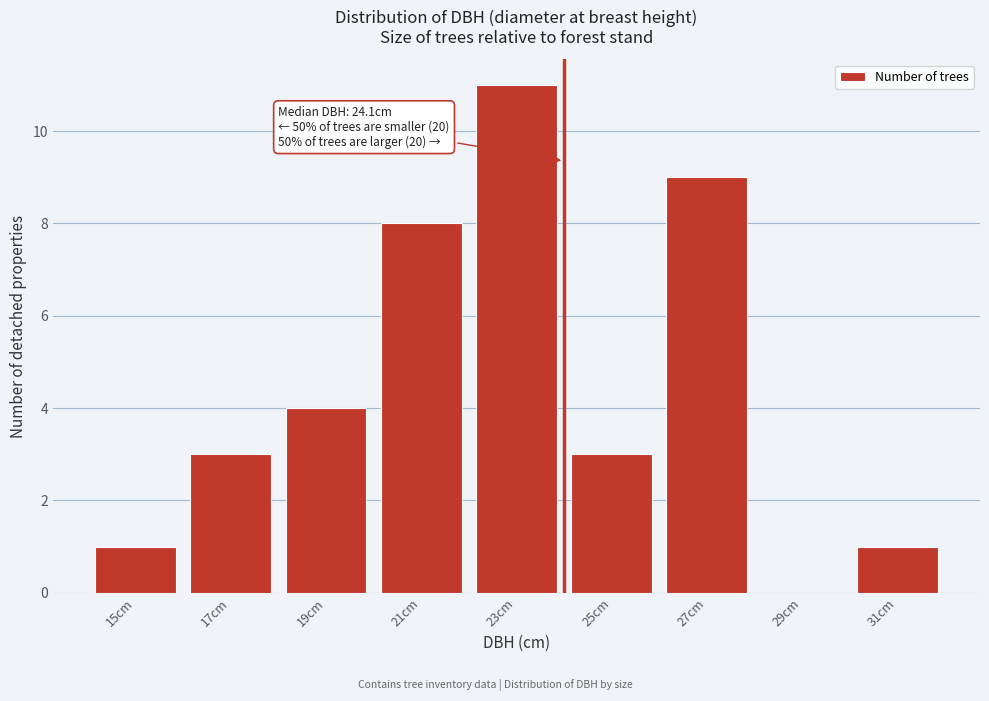

Reading right to left, extract all data points from this chart.

31cm=1	29cm=0	27cm=9	25cm=3	23cm=11	21cm=8	19cm=4	17cm=3	15cm=1